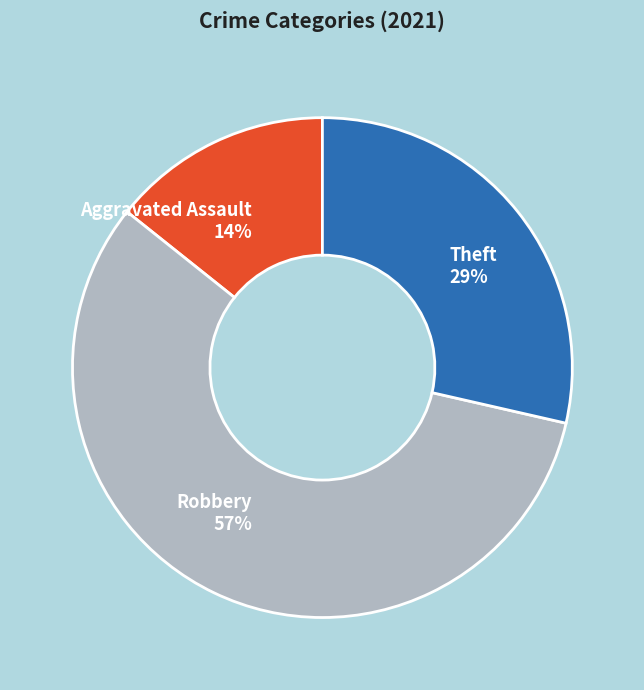

How many segments does this pie chart have?

3